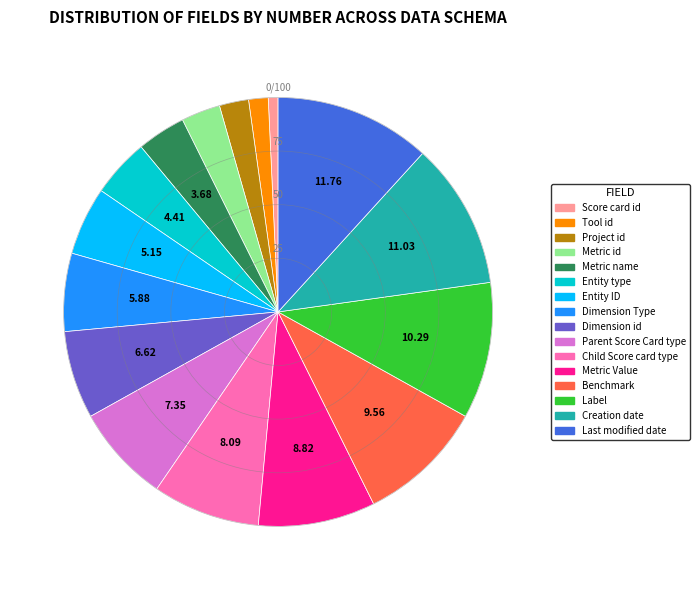

Which category has the smallest portion of the pie?

Score card id